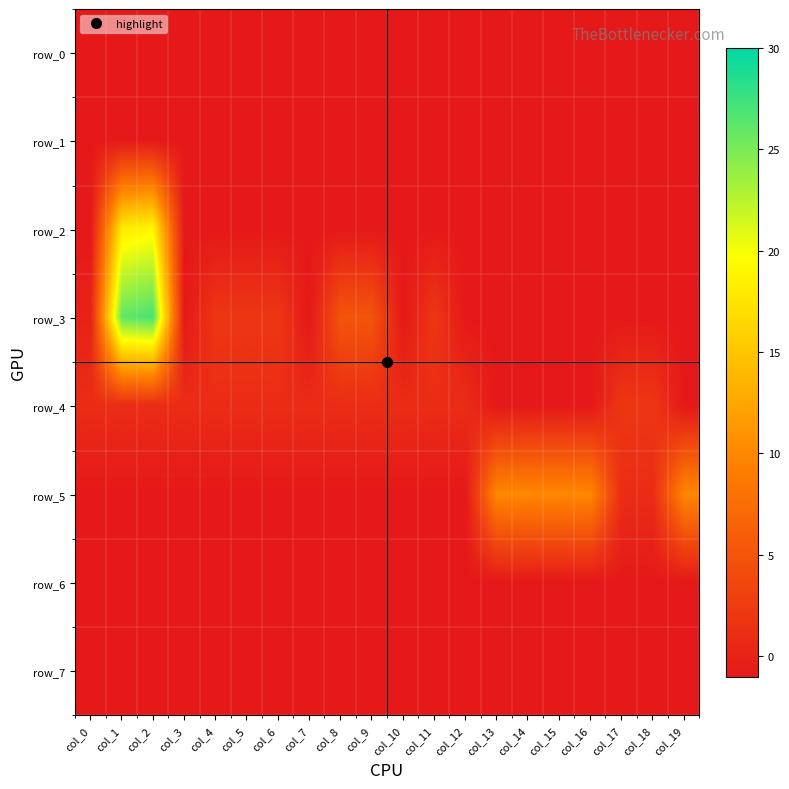

The row_0 series shows -1 at col_18. True or false?

True